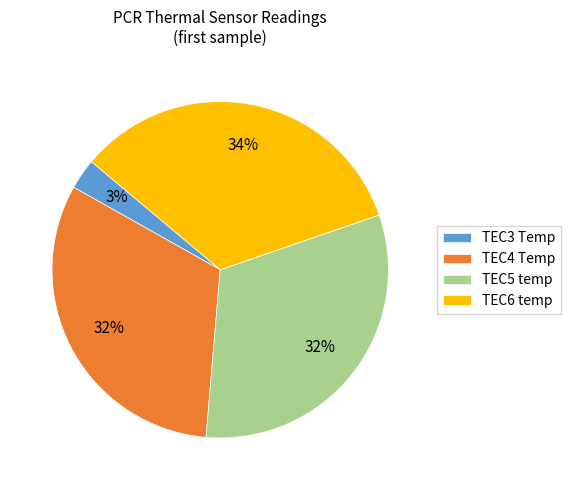

What percentage is the TEC5 temp slice, to the nearest percent?

32%